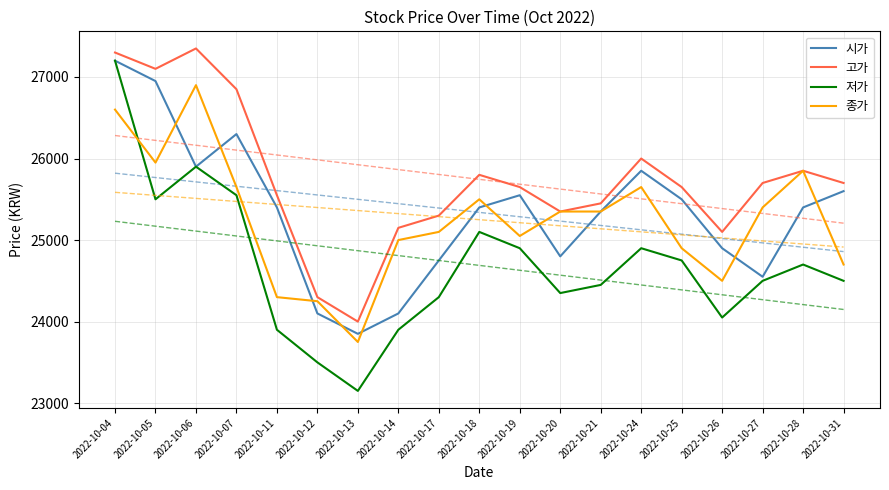

How many intersections are there between 시가 and 종가?

9